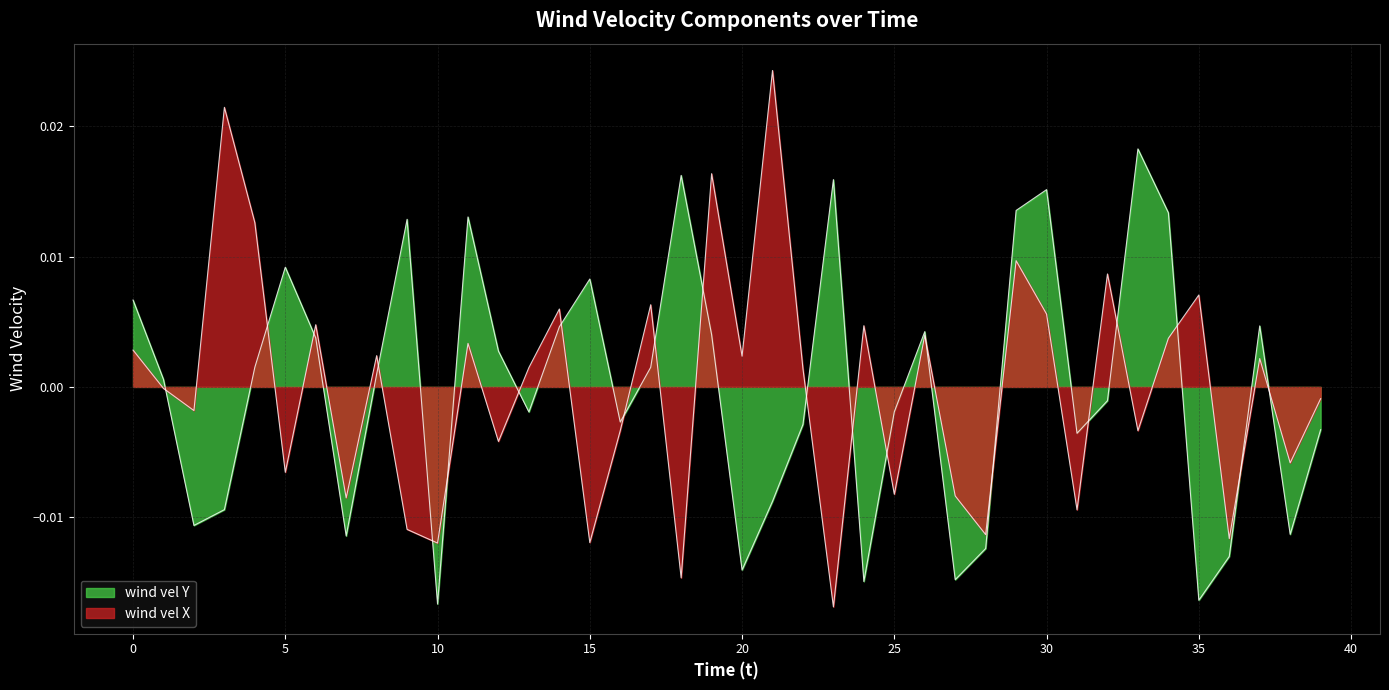

Which label corresponds to the largest value in the chart?

21